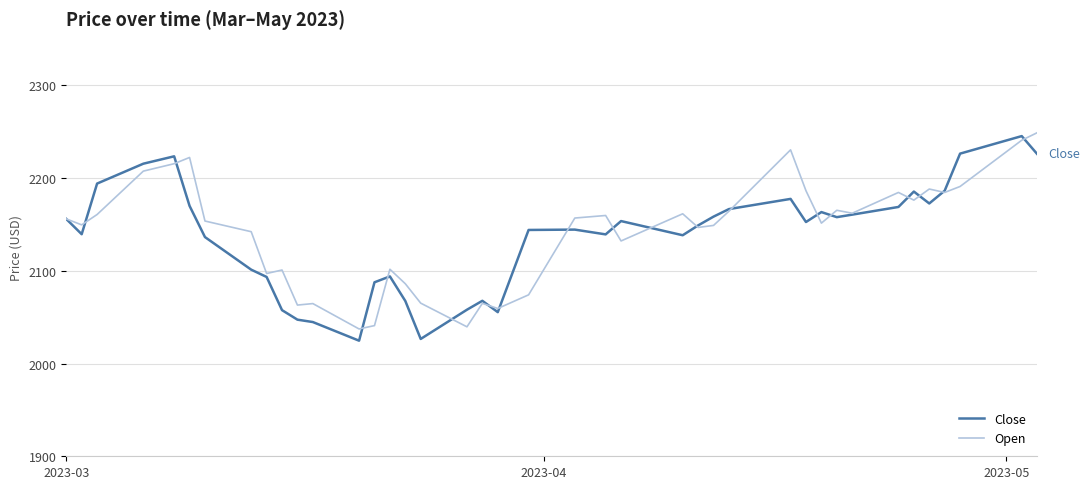

What is the minimum value for Close?

2024.6